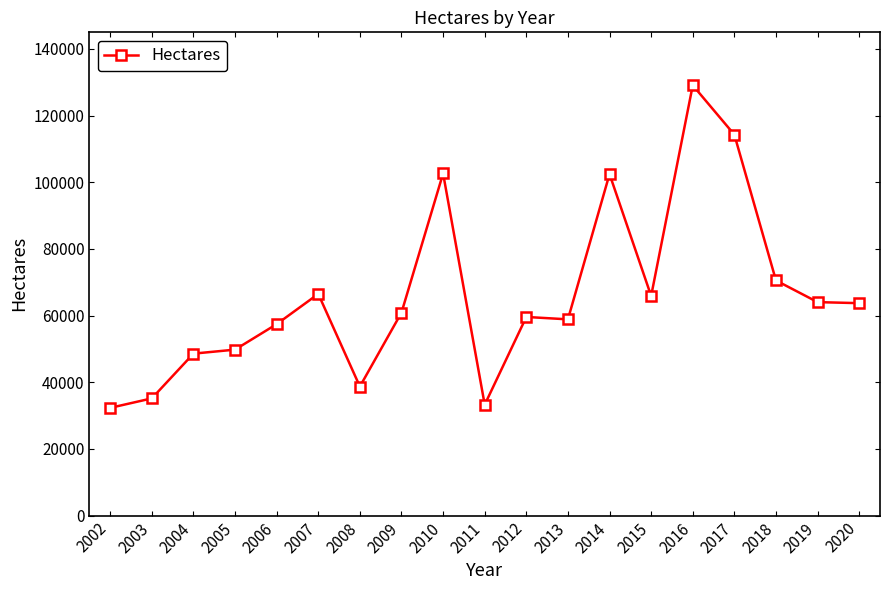

Does the chart display data point markers on the line(s)?

Yes